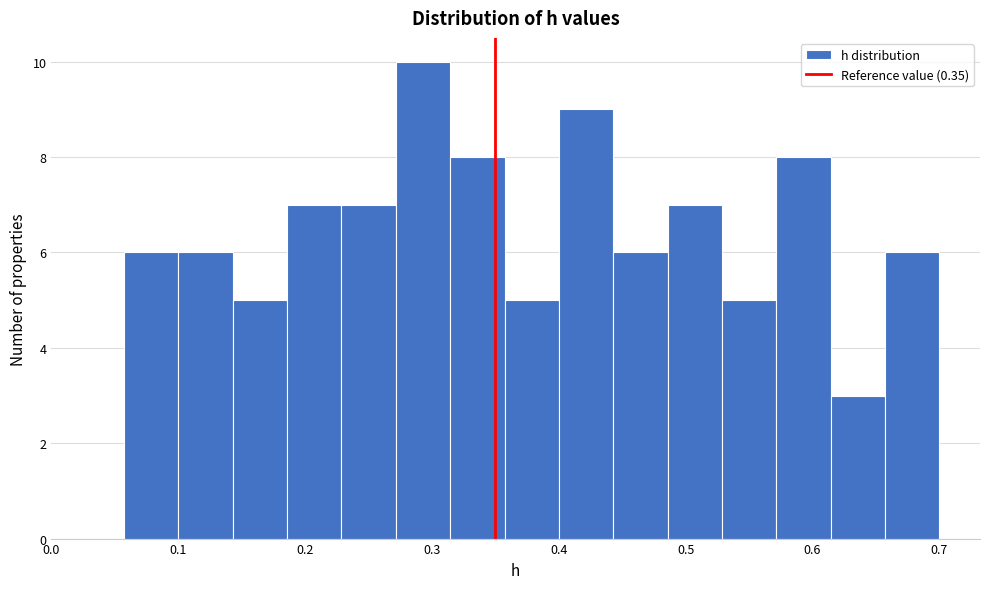

Reading left to right, list every bar in this chart as the range it spans on the x-axis followed by its height. Neither the bar edges nor the heights are printed on the chart, so give them approximately, as read against the axes.

0.06 to 0.10: 6
0.10 to 0.14: 6
0.14 to 0.19: 5
0.19 to 0.23: 7
0.23 to 0.27: 7
0.27 to 0.31: 10
0.31 to 0.36: 8
0.36 to 0.40: 5
0.40 to 0.44: 9
0.44 to 0.49: 6
0.49 to 0.53: 7
0.53 to 0.57: 5
0.57 to 0.61: 8
0.61 to 0.66: 3
0.66 to 0.70: 6